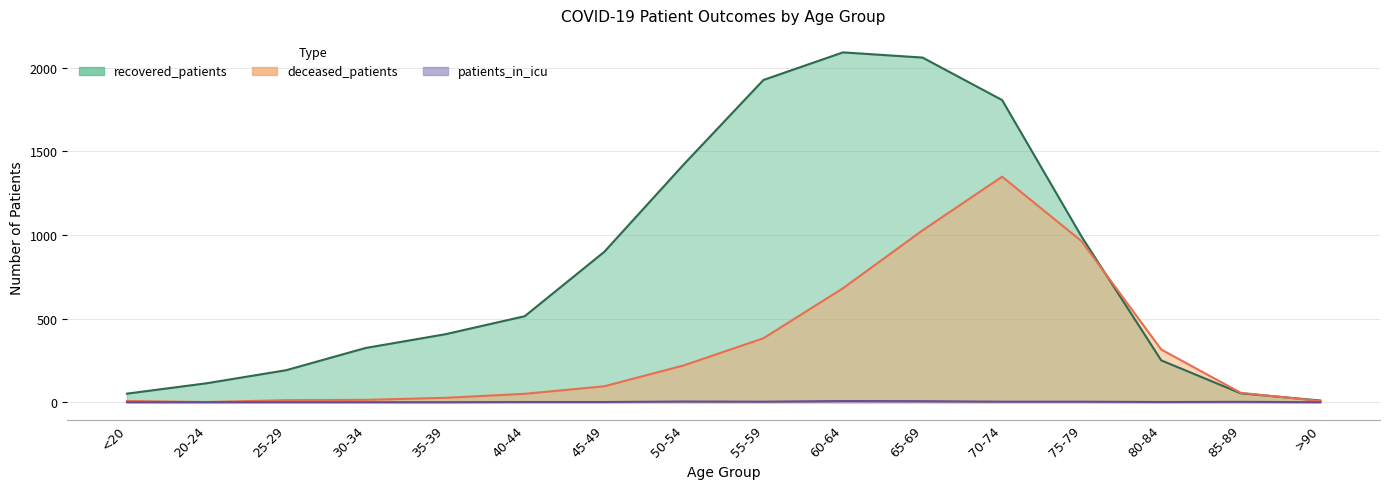

Reading left to right, list all the values displayed in this chart.

recovered_patients: 51	113	191	324	406	514	899	1422	1926	2091	2060	1806	989	250	53	10
deceased_patients: 7	1	12	14	26	50	95	220	382	681	1027	1348	962	315	56	7
patients_in_icu: 0	0	0	0	0	1	1	4	3	7	6	3	3	1	2	0